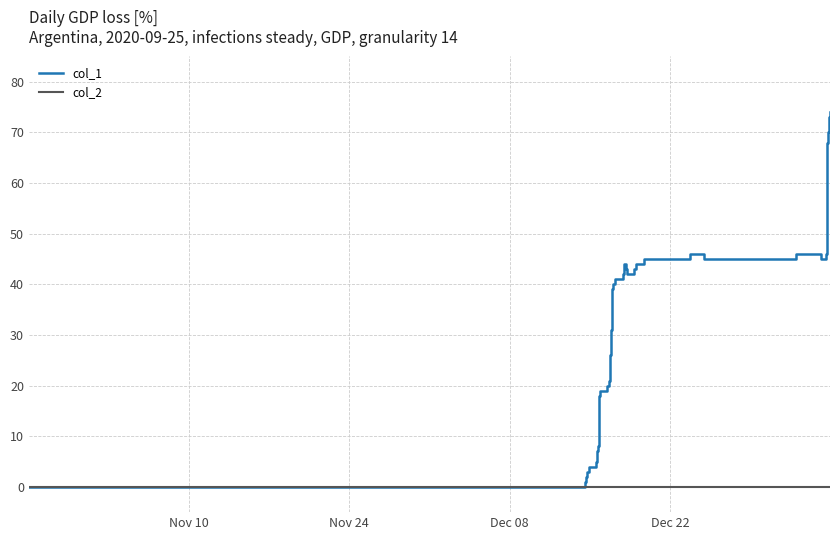

Which series has the widest spread of values?

col_1